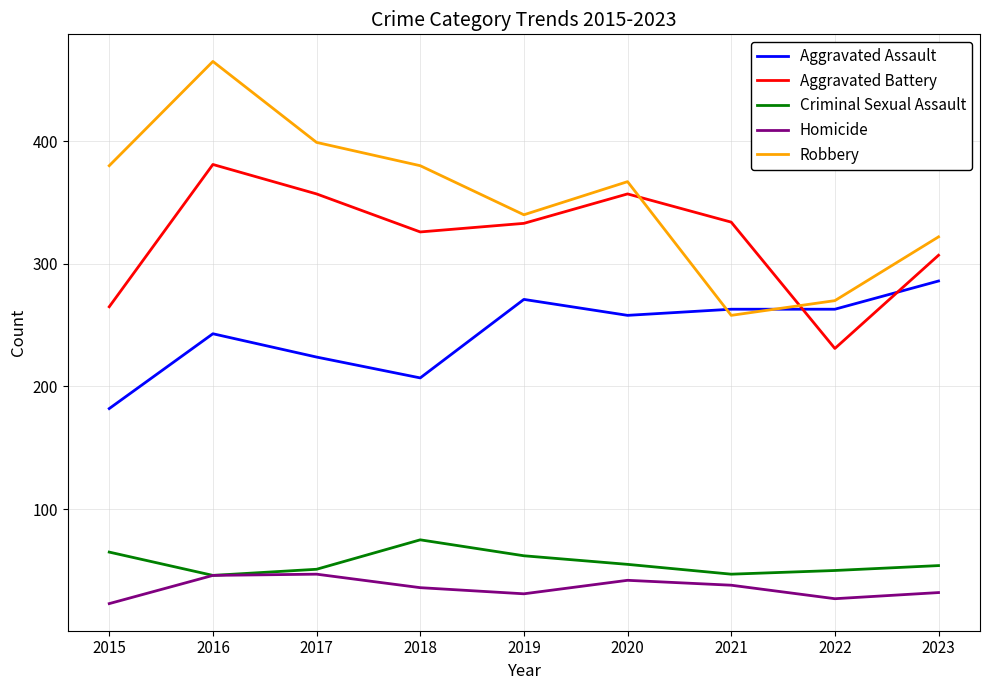

At how many categories does at least one series exceed 460?

1